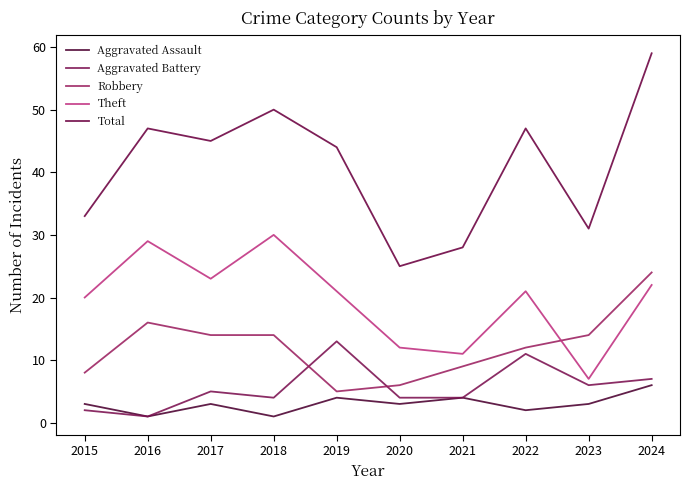

Does the chart display data point markers on the line(s)?

No